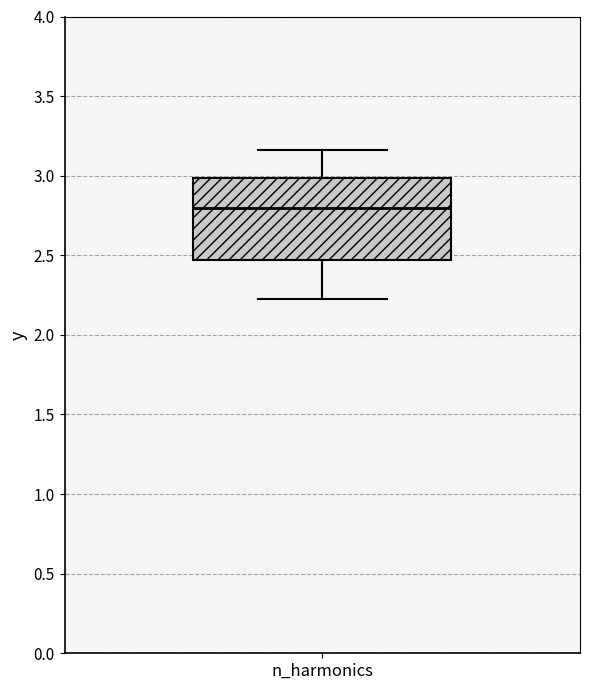

Where does the median line of the box for n_harmonics sit on the y-axis? The values are not printed on the chart, so give them approximately, as read against the axis.

2.80